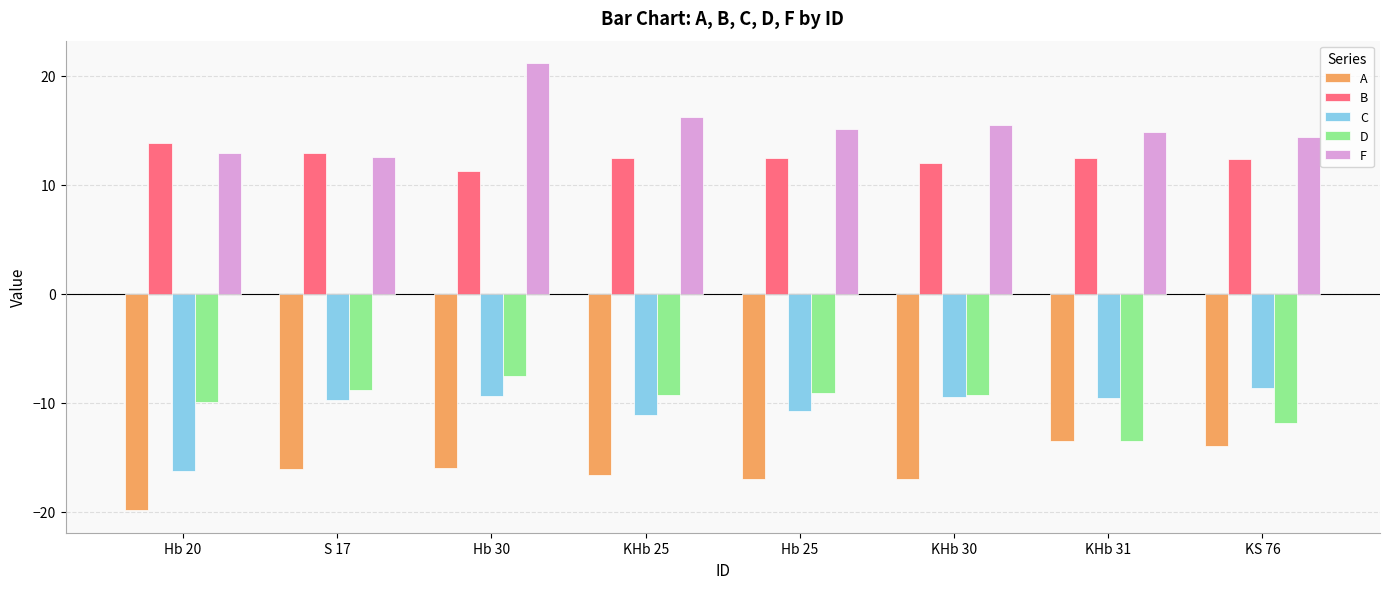

At Hb 20, list the series in order from smallest to largest.

A, C, D, F, B